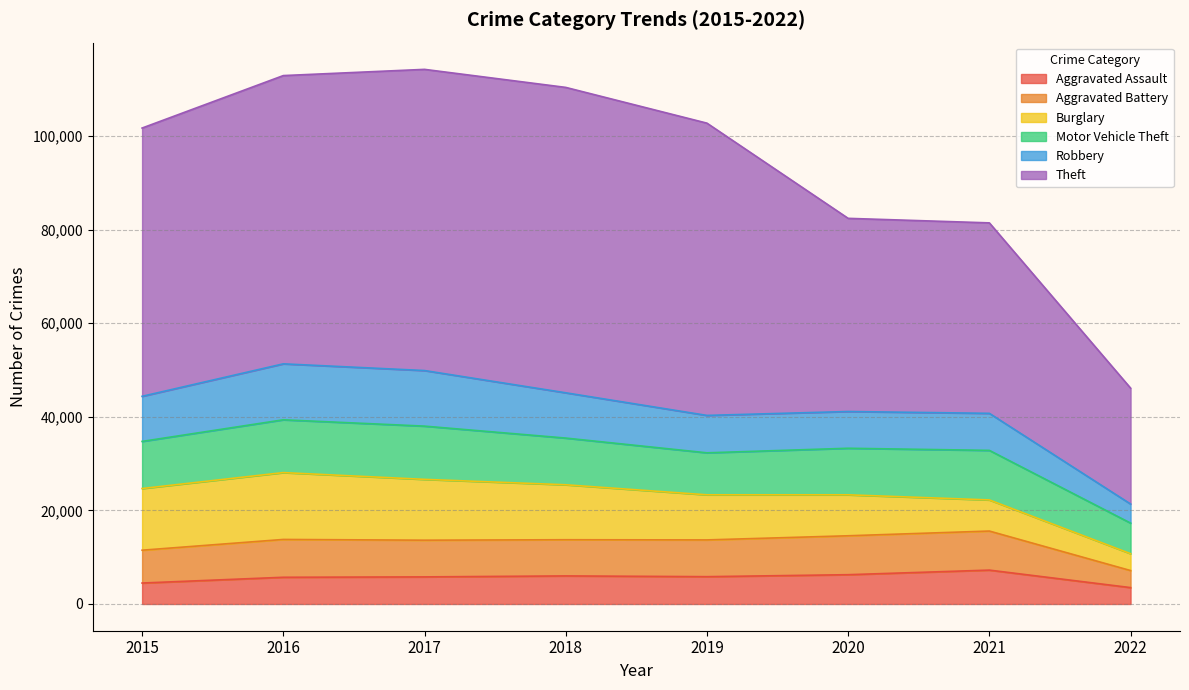

Which category has the highest value across all series?

2018